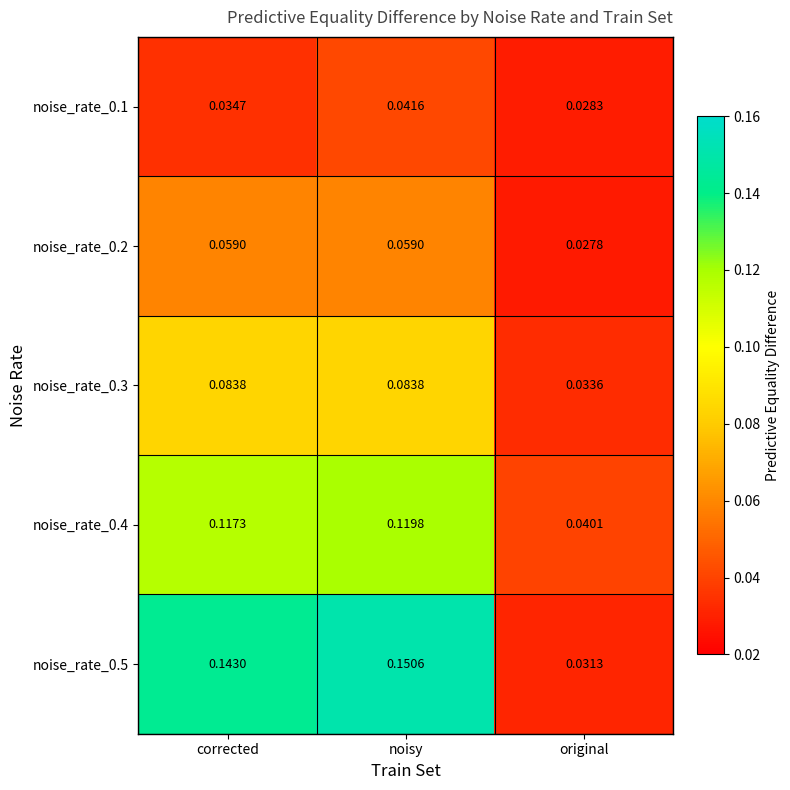

At which category is the sum across all series the highest?

noisy